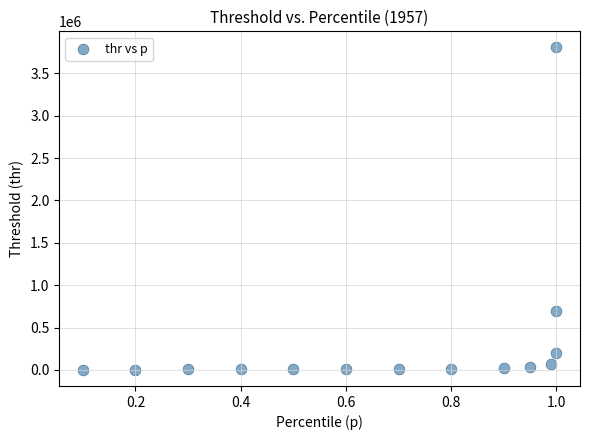

What Y value in the scatter plot is closest to 1903769?

690766.1